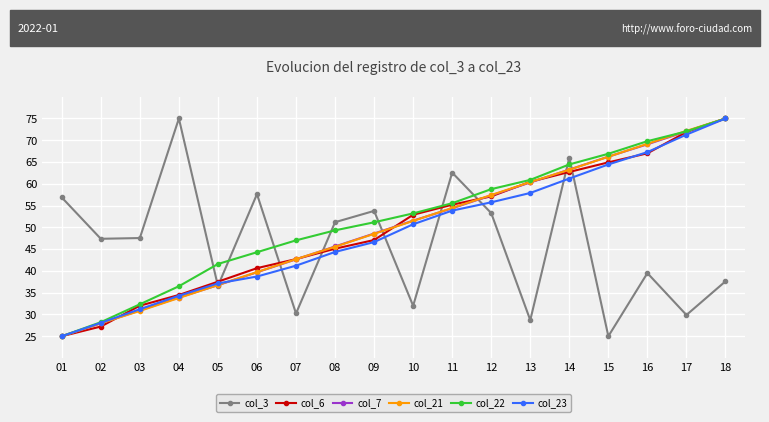

List the labels in order of col_7 value, smallest first.

01, 02, 03, 04, 05, 06, 07, 08, 09, 10, 11, 12, 13, 14, 15, 16, 17, 18